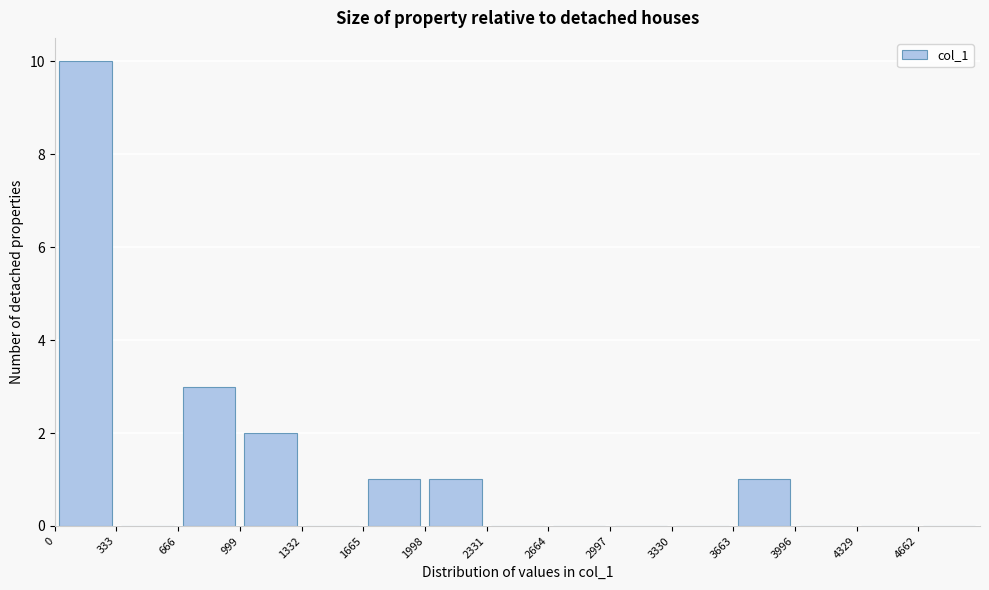

Over which range of the x-axis is the bar tallest?

0 to 350